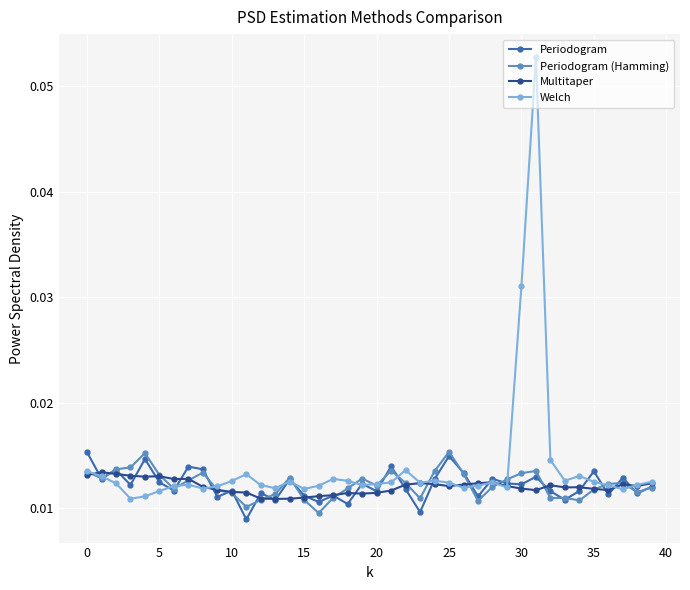

Count the Periodogram values in the range 0 to 1.

40